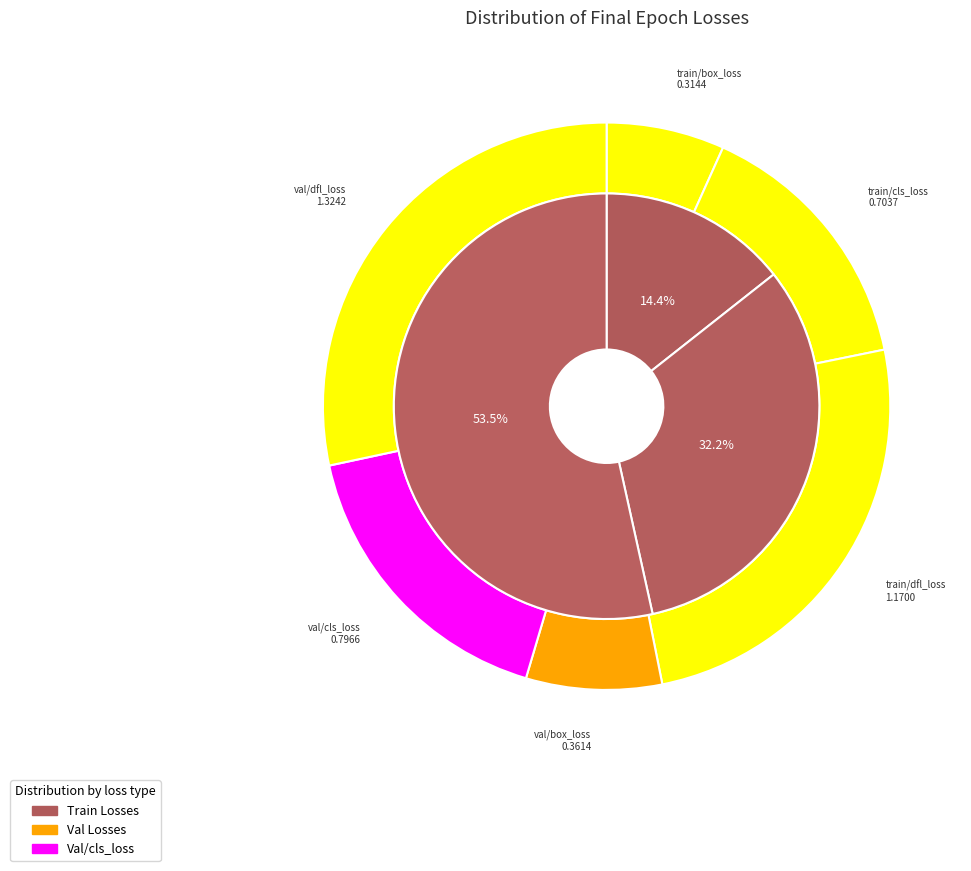

What is the change in value from train/cls_loss to val/cls_loss?

+0.1